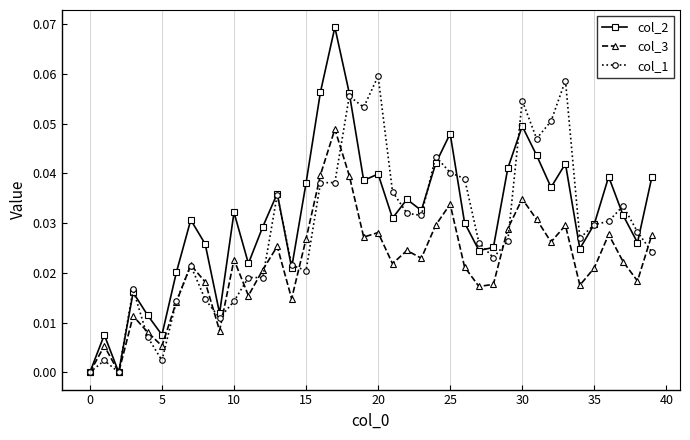

What are all the series names shown in the legend?

col_2, col_3, col_1